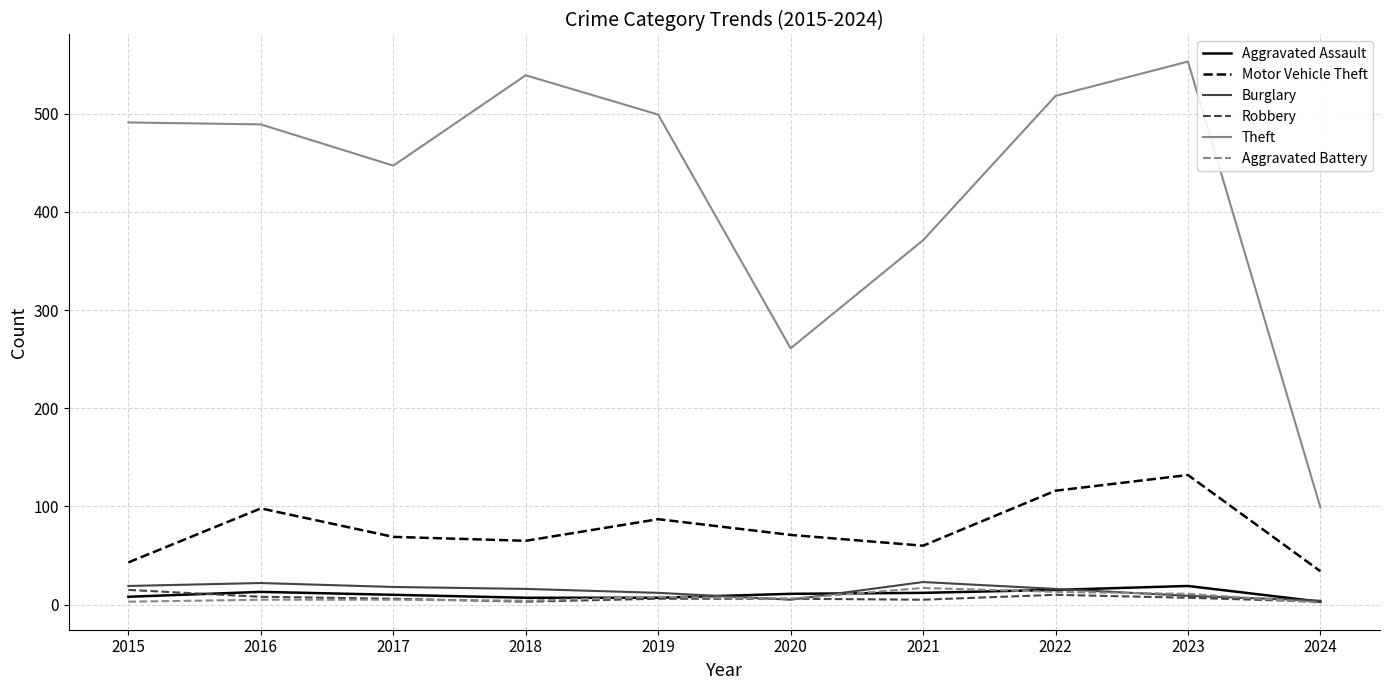

Is it true that Aggravated Assault equals 13 at 2016?

True